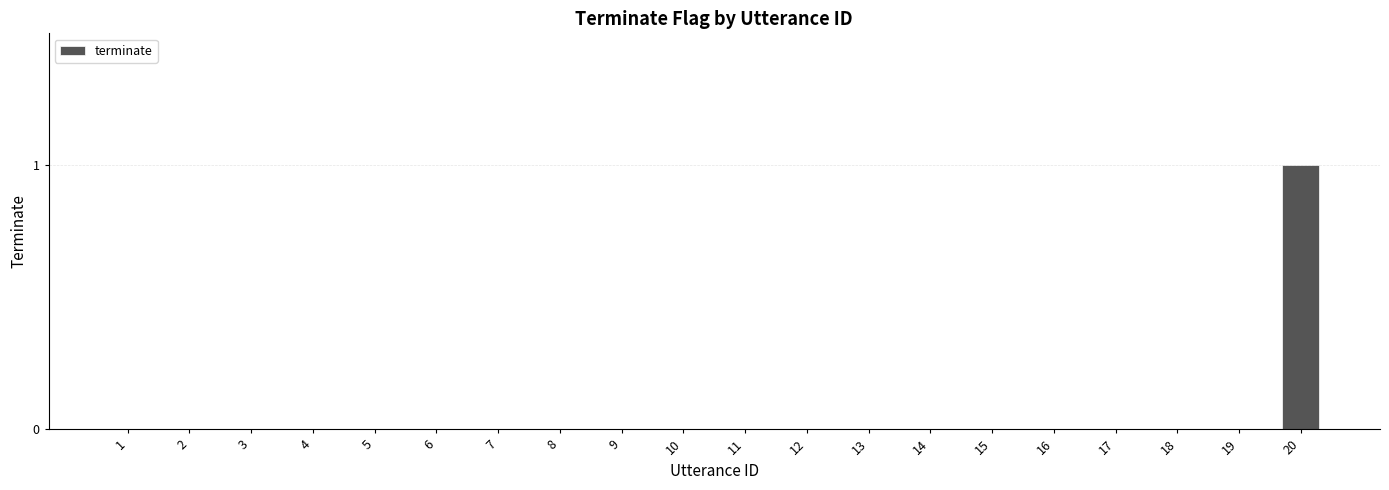

The chart shows a value of 1 at 12. True or false?

False